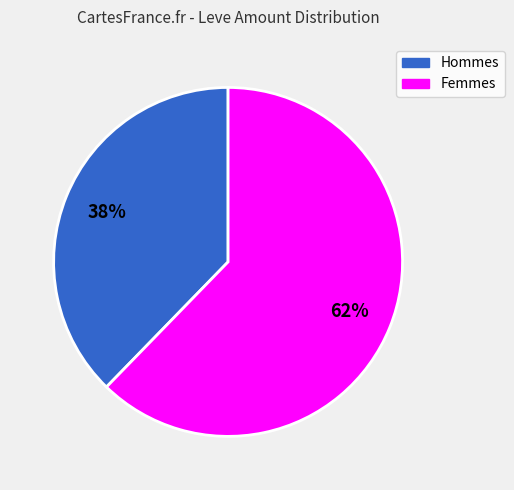

Does any single category account for the majority?

Yes